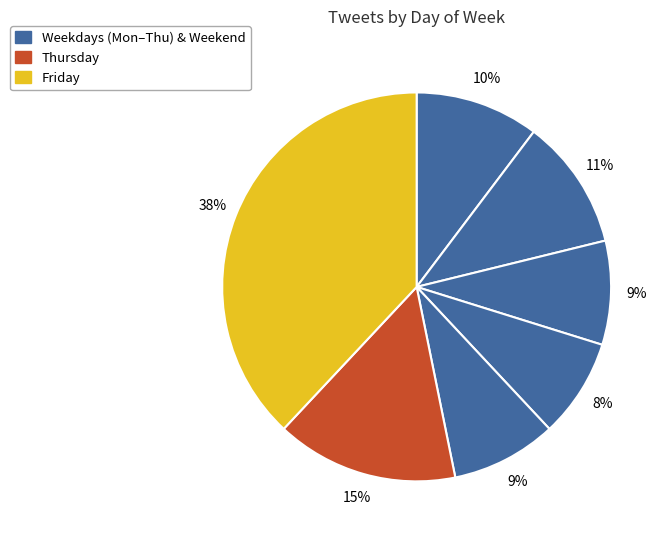

Does any single category account for the majority?

No